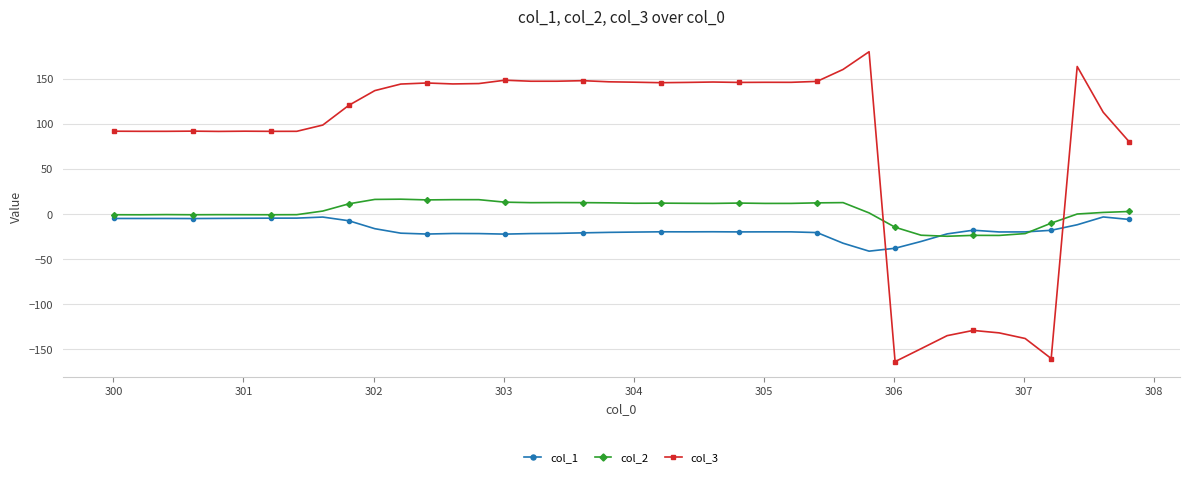

List the series in order of their overall mean, highest first.

col_3, col_2, col_1